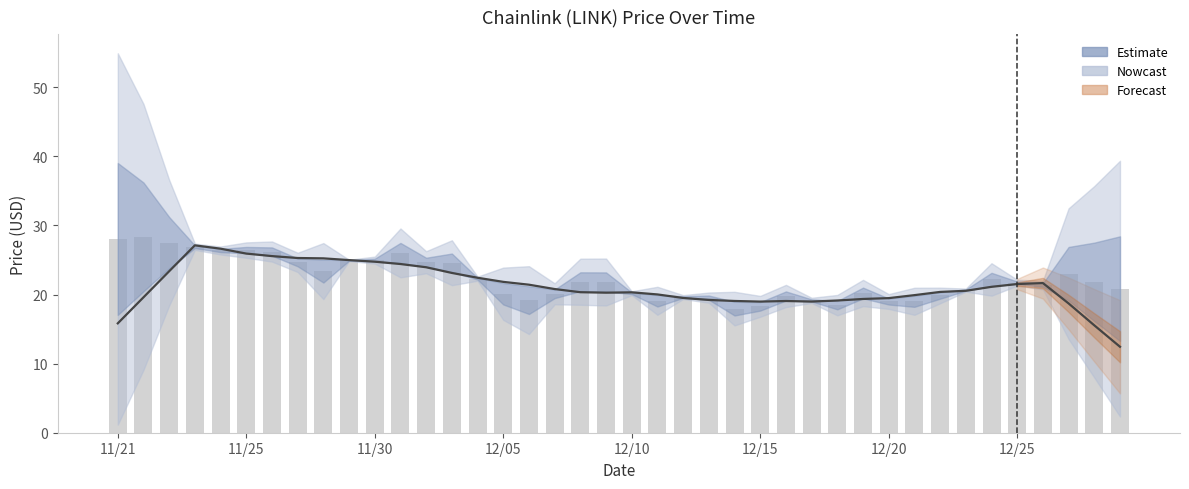

At how many categories does at least one series exceed 16?

40